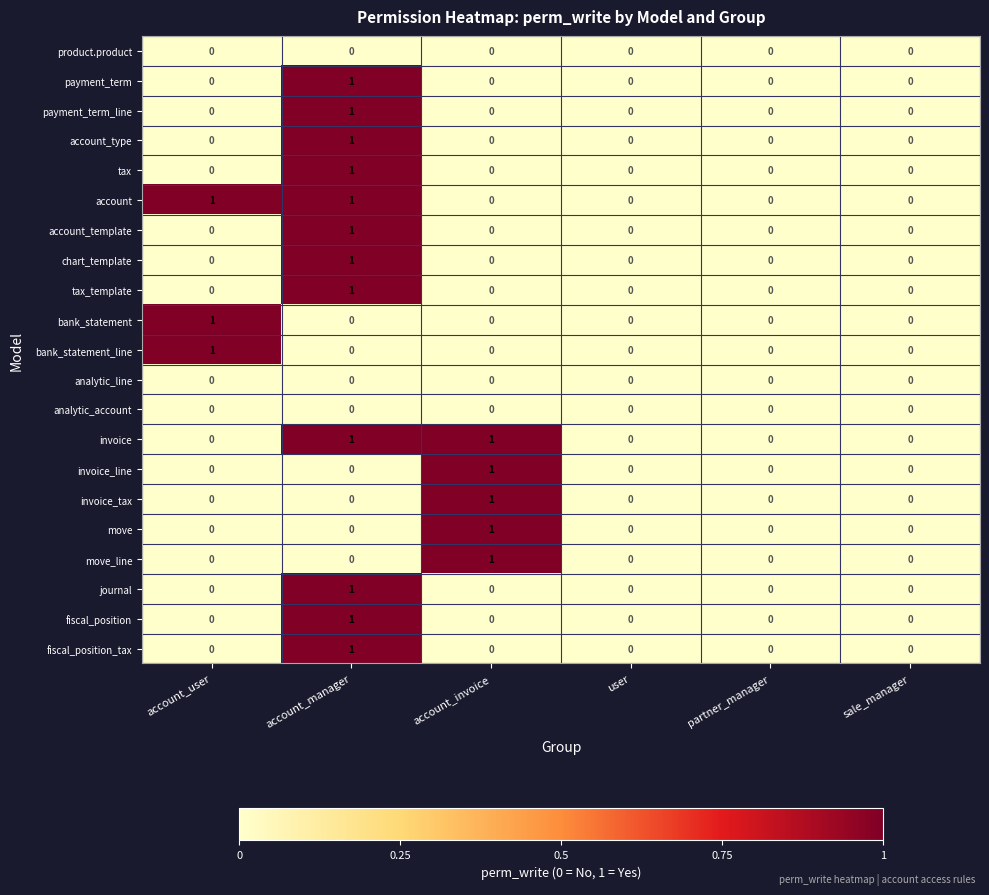

Is it true that bank_statement equals 0 at sale_manager?

True